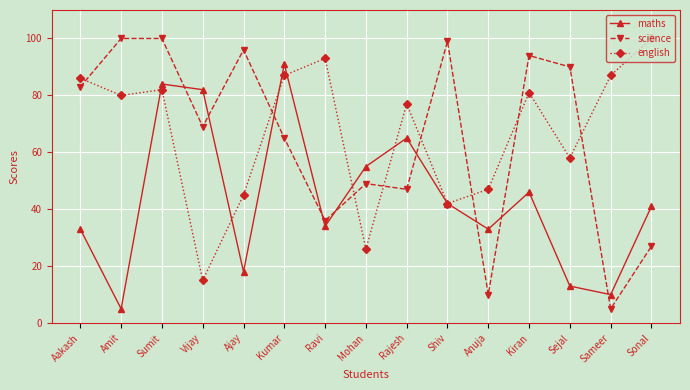

What is the value of the science point at the 4th from the left?

69